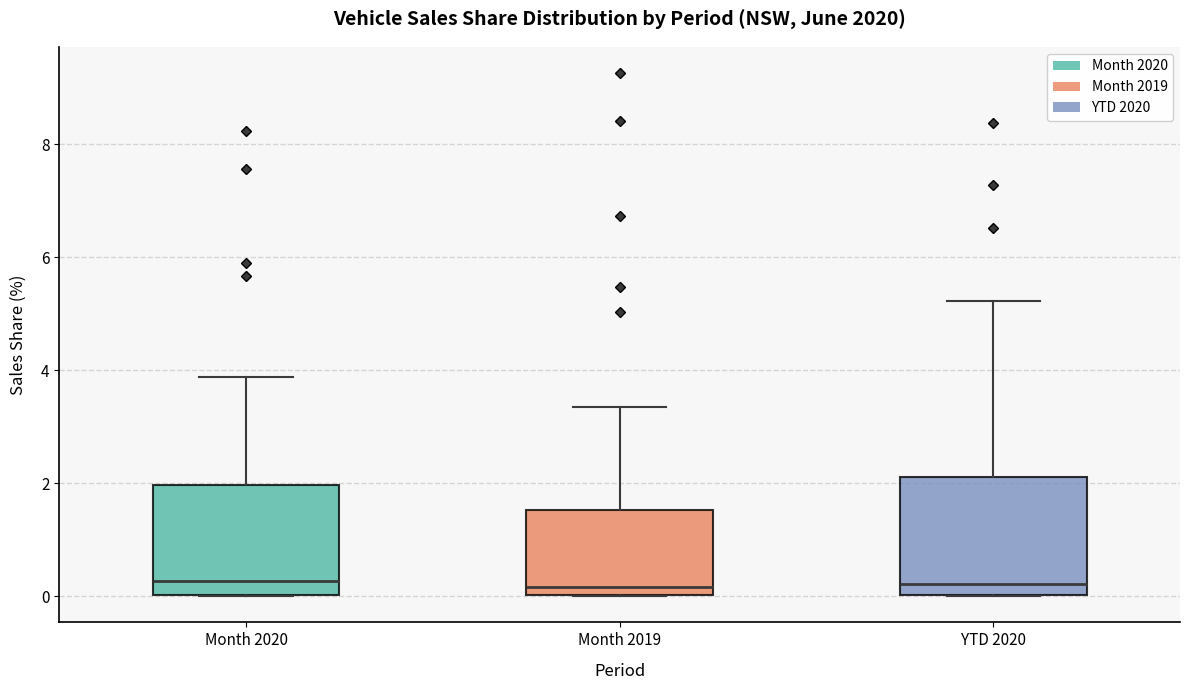

Where does the median line of the box for Month 2020 sit on the y-axis? The values are not printed on the chart, so give them approximately, as read against the axis.

0.2